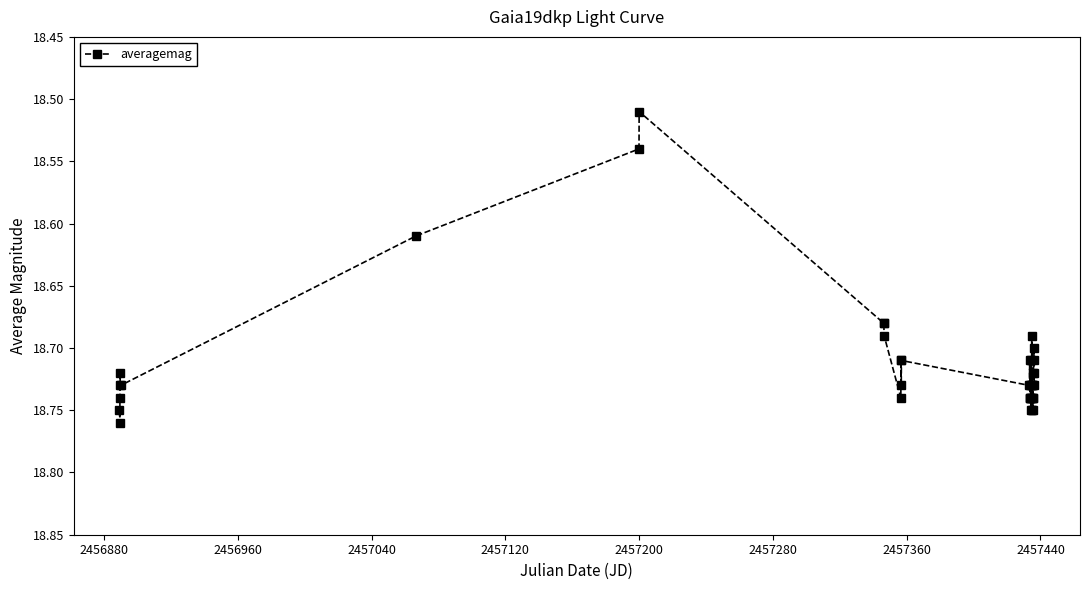

What is the sum of all values?

748.5